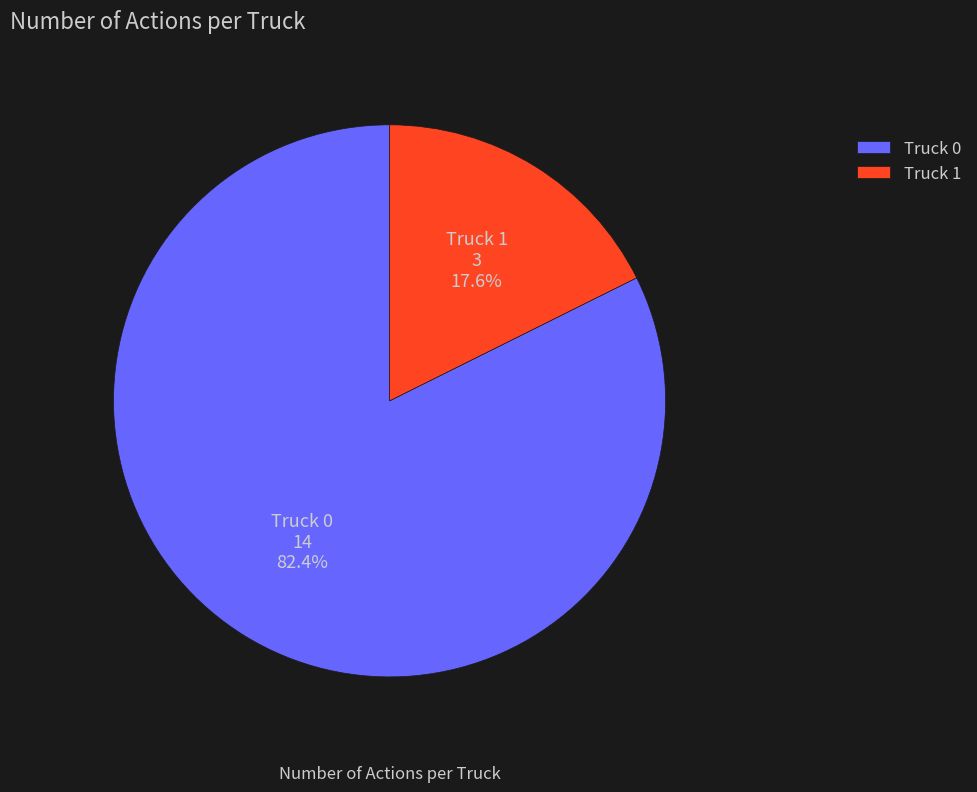

How much of the chart is everything except Truck 1?

82.4%